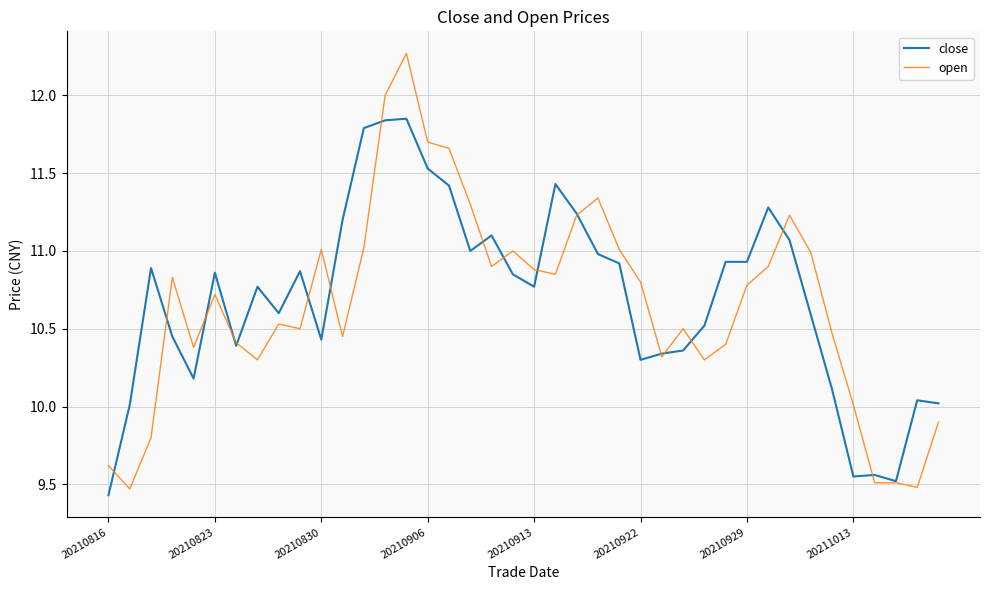

Which series has the largest range (max minus min)?

open